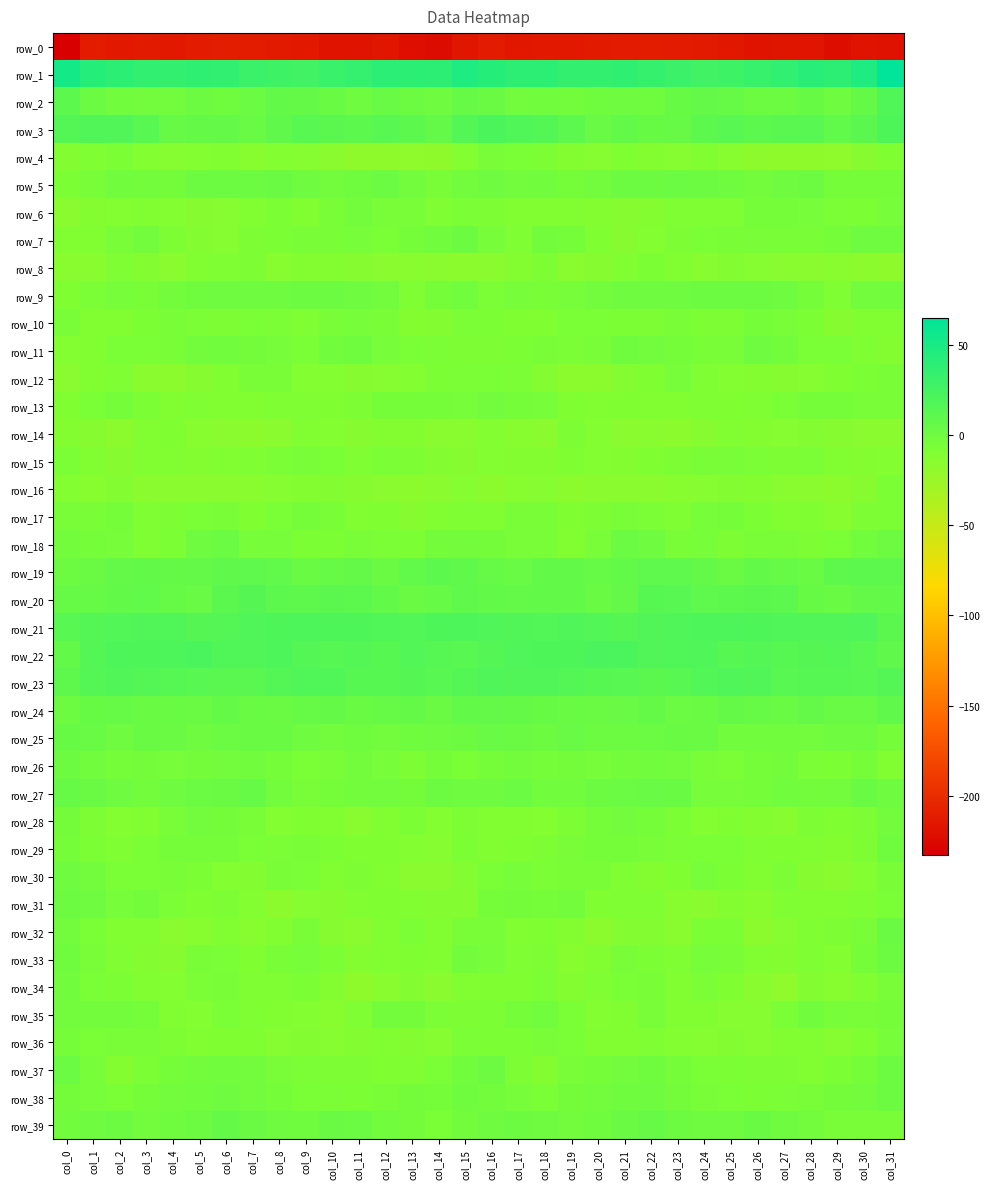

Reading right to left, what are all the values shown in this chart?

row_0: -219.7	-218.3	-222.4	-217.4	-217.0	-218.4	-215.4	-213.1	-211.9	-211.5	-211.9	-212.9	-213.7	-213.7	-214.9	-212.1	-216.0	-223.3	-220.8	-216.2	-217.8	-217.7	-213.9	-212.9	-211.7	-211.3	-212.0	-213.6	-213.1	-214.3	-211.4	-232.8
row_1: 65.3	46.9	38.2	41.1	35.9	32.4	28.4	26.9	30.0	33.6	37.1	35.6	35.0	39.2	38.0	42.7	47.1	38.8	39.7	40.3	33.9	31.6	26.8	28.1	30.8	36.0	36.8	34.7	36.8	39.5	43.2	52.6
row_2: 17.9	5.8	-0.2	4.4	1.7	1.5	5.2	6.3	4.5	-0.5	0.5	-0.6	-2.5	-1.6	-1.8	2.7	5.0	-0.3	1.8	4.1	0.5	3.2	5.5	6.5	2.4	-0.8	0.7	-2.0	-2.1	-1.3	2.0	10.5
row_3: 19.3	11.7	7.9	12.6	11.9	10.5	13.4	11.0	4.9	4.5	7.1	4.1	10.5	16.4	17.9	20.2	16.2	6.5	10.5	12.4	10.8	11.8	13.3	8.4	4.1	6.0	5.5	5.3	13.4	17.3	17.6	15.4
row_4: -9.4	-13.3	-19.1	-18.4	-18.1	-17.5	-13.9	-10.9	-13.2	-12.5	-9.5	-13.0	-12.3	-8.6	-6.3	-5.3	-11.0	-18.0	-18.9	-18.2	-18.3	-15.8	-12.9	-11.0	-14.0	-10.4	-11.2	-13.1	-11.0	-7.5	-8.8	-11.7
row_5: -3.9	-3.9	-3.8	1.4	0.4	-2.5	-0.8	1.8	2.0	1.2	1.8	-1.7	-3.7	-1.3	-2.1	0.1	-2.2	-6.1	-1.7	2.0	-0.8	-2.0	-0.4	2.8	1.1	1.6	0.9	-3.1	-2.6	-1.6	-5.3	-7.6
row_6: -5.0	-7.6	-7.1	-5.0	-4.3	-3.4	-9.1	-8.8	-8.7	-12.4	-13.7	-12.3	-9.9	-10.8	-10.4	-8.1	-7.2	-9.1	-5.6	-5.2	-2.6	-5.8	-10.2	-7.8	-10.3	-13.1	-13.4	-11.0	-10.1	-11.2	-12.7	-15.5
row_7: -0.5	0.6	-3.7	-5.9	-6.1	-5.2	-6.0	-6.6	-8.2	-11.1	-13.6	-9.6	-4.4	-2.6	-8.7	-4.8	1.1	-1.2	-4.2	-6.8	-4.8	-6.1	-5.9	-7.5	-8.4	-12.8	-12.1	-8.3	-2.1	-5.5	-10.4	-10.2
row_8: -18.1	-16.6	-14.8	-15.7	-14.9	-12.8	-12.0	-14.0	-10.6	-8.0	-10.1	-13.5	-14.7	-8.2	-12.4	-15.3	-16.6	-15.1	-14.8	-16.0	-13.8	-12.4	-12.4	-14.0	-8.4	-9.0	-10.7	-15.5	-11.7	-9.0	-14.7	-14.5
row_9: -1.1	-2.1	-8.7	-4.4	0.0	1.3	1.4	0.7	-0.1	0.3	0.1	-1.7	-4.6	-6.1	-5.0	-7.3	-1.6	-4.0	-8.7	-2.0	0.6	1.4	1.2	0.5	0.1	0.4	-0.6	-2.3	-6.3	-5.0	-7.2	-9.7
row_10: -10.5	-10.9	-13.4	-8.0	-5.6	-4.1	-8.1	-8.5	-6.1	-8.1	-7.6	-6.6	-6.3	-9.8	-9.7	-7.7	-7.4	-11.5	-12.3	-6.3	-4.8	-5.3	-9.1	-7.1	-6.4	-8.5	-7.1	-6.2	-7.7	-10.0	-9.9	-5.4
row_11: -12.6	-8.9	-6.4	-6.5	-2.3	-0.1	-5.3	-6.1	-3.8	-1.8	-1.0	-5.3	-6.9	-5.9	-7.8	-8.1	-8.2	-7.1	-6.5	-5.0	-0.9	-1.6	-6.5	-5.1	-3.0	-1.1	-2.6	-6.3	-6.4	-6.4	-10.3	-11.0
row_12: -6.2	-7.9	-9.4	-13.2	-13.6	-12.2	-11.1	-9.0	-4.6	-9.6	-11.8	-16.7	-17.0	-11.6	-7.4	-6.4	-7.3	-7.5	-11.0	-13.2	-13.8	-11.2	-11.3	-6.3	-6.2	-10.7	-13.6	-17.2	-15.7	-9.2	-10.4	-15.8
row_13: -5.9	-5.7	-3.9	-3.6	-6.4	-9.0	-9.4	-8.8	-10.0	-10.4	-9.5	-10.4	-9.2	-4.8	-3.8	-1.7	-4.6	-4.2	-3.7	-4.1	-8.2	-9.4	-9.0	-9.1	-10.6	-10.0	-9.0	-10.6	-7.6	-3.8	-6.5	-9.5
row_14: -15.5	-15.1	-13.5	-11.9	-13.2	-12.5	-10.2	-13.8	-17.1	-15.0	-15.5	-11.2	-8.6	-15.2	-14.2	-11.3	-14.8	-14.7	-12.1	-12.5	-13.8	-11.4	-10.5	-16.1	-16.3	-15.3	-14.2	-9.4	-10.3	-16.2	-13.3	-12.2
row_15: -11.1	-12.6	-10.1	-7.2	-8.1	-7.4	-5.5	-6.2	-8.2	-9.3	-12.3	-11.1	-9.8	-12.7	-12.5	-11.2	-13.8	-11.9	-8.5	-7.3	-8.8	-6.4	-5.2	-7.0	-8.7	-10.5	-12.3	-10.3	-10.0	-13.5	-10.0	-6.4
row_16: -7.7	-13.6	-17.3	-16.1	-14.7	-12.2	-11.9	-12.9	-14.0	-15.2	-15.4	-15.6	-16.2	-13.0	-14.1	-17.1	-13.2	-15.4	-17.2	-15.8	-13.8	-11.9	-12.1	-13.2	-14.7	-15.2	-15.5	-15.5	-15.5	-11.9	-14.1	-11.2
row_17: -7.5	-8.3	-14.1	-9.6	-10.8	-7.7	-4.4	-5.0	-8.8	-7.4	-5.3	-8.4	-9.6	-5.8	-5.9	-8.9	-8.7	-10.7	-13.5	-9.3	-10.7	-5.8	-4.4	-6.3	-9.3	-6.0	-6.6	-8.5	-9.1	-4.4	-6.1	-5.3
row_18: 1.2	-1.2	-6.5	-8.2	-5.7	-6.0	-8.6	-4.9	-5.7	-0.3	2.4	-5.6	-9.9	-5.4	-5.3	-2.8	-2.8	-3.2	-7.9	-7.1	-5.4	-7.5	-7.5	-4.9	-5.0	2.0	-0.1	-7.9	-9.1	-4.6	-4.3	-2.5
row_19: 9.8	10.1	10.0	3.4	5.1	6.8	2.9	6.4	9.0	9.2	7.6	4.9	6.7	7.0	3.6	5.2	8.4	10.8	7.8	2.8	6.5	4.8	3.5	7.9	9.0	8.8	6.5	5.5	6.9	6.0	2.6	1.4
row_20: 7.4	6.1	3.2	4.5	10.2	11.7	10.7	9.1	13.4	14.0	6.0	3.4	7.4	7.6	6.2	7.4	8.7	5.1	2.6	6.9	10.9	11.6	9.7	10.0	14.7	11.5	3.8	5.2	7.7	6.8	5.1	5.1
row_21: 11.4	18.5	17.4	17.3	18.4	19.3	19.4	19.7	18.5	17.4	15.0	16.6	18.4	16.5	17.5	18.3	19.4	19.0	16.7	17.8	19.1	18.9	19.9	19.1	18.5	16.4	14.8	18.1	17.3	16.5	15.9	13.4
row_22: 8.5	12.6	16.4	14.8	14.0	16.1	13.8	18.7	17.9	17.2	20.1	20.9	18.8	19.1	18.5	16.1	12.6	14.6	16.6	13.6	15.8	14.4	15.4	19.4	17.2	17.9	21.1	19.8	18.8	18.8	15.5	7.0
row_23: 15.7	13.3	14.4	14.5	12.8	17.1	18.2	16.8	13.2	11.7	12.5	13.7	15.7	17.2	17.2	18.4	16.4	13.5	15.1	13.5	14.1	17.9	18.0	15.7	11.9	11.9	13.0	14.5	16.4	17.1	15.3	10.0
row_24: 8.4	3.7	4.0	6.0	3.1	5.3	5.7	3.6	2.3	5.8	3.8	2.5	3.6	4.3	5.8	6.0	6.9	3.0	5.4	4.9	3.5	5.7	5.2	2.7	3.3	5.9	2.7	3.3	3.5	5.1	4.4	0.9
row_25: -4.1	0.2	0.0	-1.8	-1.2	-1.3	-1.5	2.5	3.2	2.4	0.8	1.4	4.0	0.9	2.5	4.0	1.0	0.5	-0.5	-2.0	-0.9	-2.0	-0.0	3.4	3.1	1.9	0.7	2.5	3.6	0.1	4.1	4.5
row_26: -10.1	-4.2	-7.7	-7.2	-2.6	-3.7	-7.0	-5.2	-1.8	-1.6	-2.6	-4.7	-3.1	-4.1	-2.8	-4.5	-6.9	-4.5	-8.6	-5.0	-2.7	-5.2	-6.7	-3.8	-1.4	-1.7	-3.3	-4.6	-3.1	-4.0	-1.2	1.7
row_27: -0.2	3.5	-1.8	-2.5	-1.6	-3.7	-4.9	-5.0	3.2	3.8	2.1	1.3	-1.5	-1.3	1.9	-0.4	0.5	1.8	-2.8	-1.7	-2.5	-4.0	-5.5	-2.4	4.8	2.6	2.0	0.3	-2.3	0.5	2.8	4.9
row_28: -2.0	-8.4	-9.4	-8.6	-14.3	-12.6	-9.2	-11.2	-7.9	-3.6	-2.0	-3.7	-8.6	-11.5	-10.2	-10.5	-8.1	-11.5	-7.8	-10.8	-14.6	-10.9	-9.4	-11.2	-5.9	-3.0	-2.1	-5.3	-10.6	-10.9	-8.4	-3.0
row_29: -0.6	-8.5	-12.7	-10.2	-9.7	-8.8	-6.8	-6.6	-6.9	-5.4	-3.5	-3.9	-5.6	-8.6	-9.6	-10.7	-7.9	-13.1	-11.3	-9.7	-9.7	-7.9	-6.3	-7.0	-6.7	-4.4	-3.4	-4.4	-6.9	-9.2	-8.0	-3.8
row_30: -6.0	-11.3	-16.0	-13.6	-7.3	-10.2	-7.9	-4.9	-9.7	-12.6	-9.2	-6.2	-5.9	-7.0	-5.1	-6.7	-12.1	-15.1	-16.0	-10.6	-8.1	-9.9	-6.3	-5.8	-11.9	-11.5	-7.7	-6.1	-6.4	-6.8	-2.2	0.6
row_31: -6.6	-9.1	-10.7	-10.8	-8.7	-14.3	-12.1	-15.8	-14.0	-8.9	-8.9	-9.4	-2.7	-4.1	-3.4	-4.4	-11.7	-11.9	-10.5	-9.7	-10.9	-13.7	-13.1	-16.8	-11.4	-8.5	-9.7	-7.0	-2.2	-4.9	-0.3	1.3
row_32: 2.7	-5.6	-8.2	-8.7	-13.0	-16.3	-7.5	-7.9	-14.6	-11.6	-11.8	-17.0	-12.5	-9.5	-9.8	-5.3	-5.8	-9.8	-7.2	-10.2	-15.3	-13.6	-6.0	-10.9	-14.2	-10.7	-14.0	-16.1	-10.8	-10.1	-6.5	-1.7
row_33: 1.5	-3.9	-11.2	-8.8	-12.5	-10.1	-5.8	-4.6	-8.7	-7.8	-5.5	-10.0	-14.3	-8.6	-9.0	-4.7	-2.7	-10.0	-9.7	-10.1	-12.6	-7.8	-4.9	-5.8	-9.3	-6.7	-5.7	-13.4	-12.0	-8.7	-5.4	-0.5
row_34: -5.2	-10.6	-13.9	-11.9	-18.5	-15.0	-9.6	-7.4	-10.3	-6.2	-6.7	-8.9	-12.2	-7.6	-9.4	-9.4	-10.4	-15.2	-12.0	-14.6	-18.1	-12.7	-7.7	-8.9	-9.1	-5.9	-7.0	-11.2	-10.1	-7.9	-6.3	-1.2
row_35: -4.0	-5.2	-4.8	-1.3	-6.8	-12.8	-12.9	-9.9	-10.3	-5.6	-9.9	-11.2	-6.6	-1.6	-4.2	-7.5	-8.1	-7.4	-3.0	-2.7	-9.0	-14.1	-11.1	-10.1	-8.8	-6.4	-11.5	-9.9	-3.7	-2.3	-2.4	-1.9
row_36: -5.1	-9.2	-12.7	-10.6	-10.6	-13.0	-11.8	-13.2	-11.0	-8.6	-10.4	-10.0	-6.3	-5.5	-7.7	-7.5	-7.2	-12.8	-11.9	-10.3	-11.6	-12.7	-11.9	-13.0	-9.6	-9.3	-10.9	-8.4	-5.8	-6.1	-6.8	-4.4
row_37: 1.0	-4.1	-7.9	-10.2	-8.1	-8.6	-7.9	-6.4	-3.7	-0.8	-2.0	-3.9	-5.5	-12.2	-8.3	0.8	-1.3	-6.8	-8.9	-9.5	-8.3	-8.3	-7.2	-5.6	-2.2	-1.2	-2.7	-4.2	-8.0	-12.5	-4.7	2.3
row_38: 1.2	-1.8	-3.1	-5.3	-7.1	-7.8	-6.6	-5.5	-2.9	-0.3	-0.9	-2.0	-2.9	-6.5	-5.1	-2.4	-0.7	-3.7	-3.0	-6.1	-7.8	-7.1	-6.3	-4.3	-1.8	-0.1	-1.5	-2.1	-4.3	-6.5	-4.7	-3.1
row_39: -5.4	-5.5	-5.2	-1.8	0.5	3.5	0.2	-0.3	1.1	5.2	2.9	-0.5	-1.7	-0.1	1.5	-0.1	-2.4	-6.8	-3.3	-1.3	2.3	2.7	-0.5	-0.1	2.7	5.4	1.1	-0.8	-2.0	1.2	0.0	-1.3